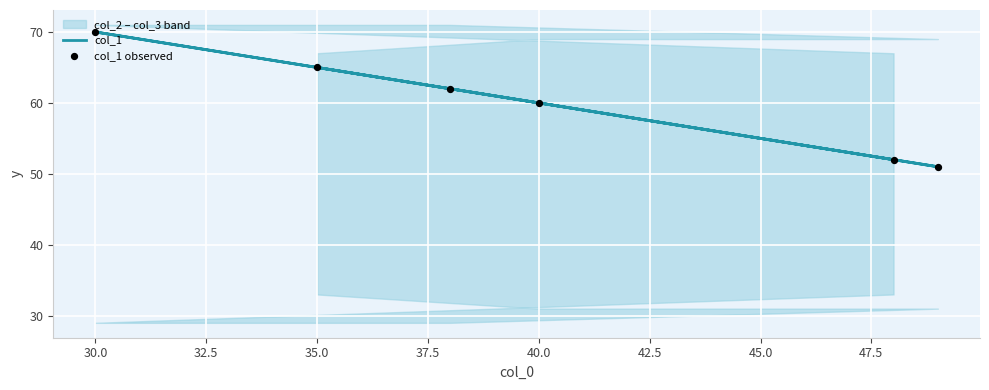

What are all the series names shown in the legend?

col_1, col_1 observed